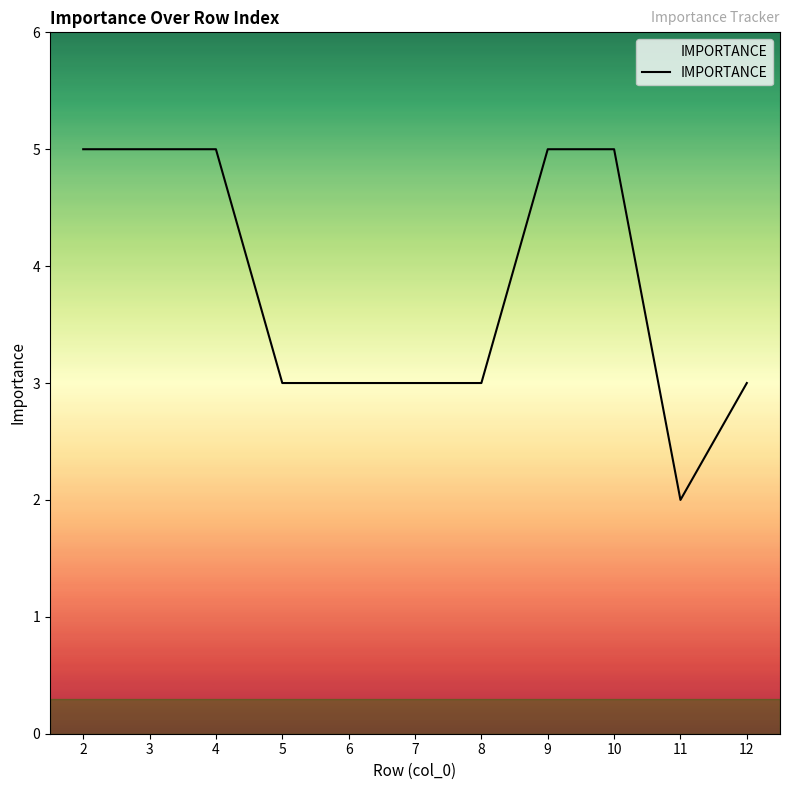

Which has a higher value, 8 or 11?

8